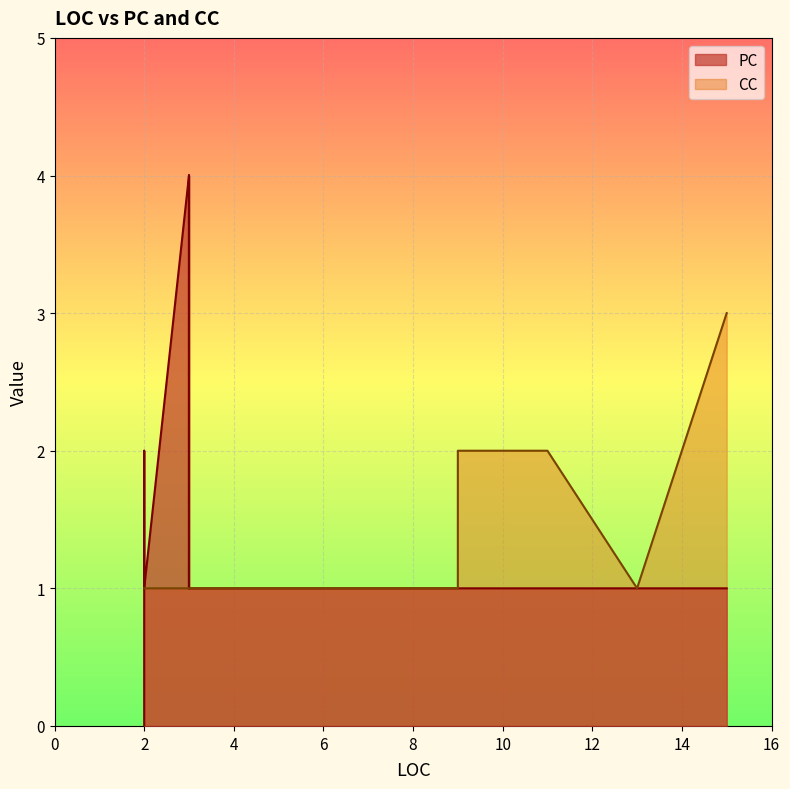

Count the number of data series in this chart.

2